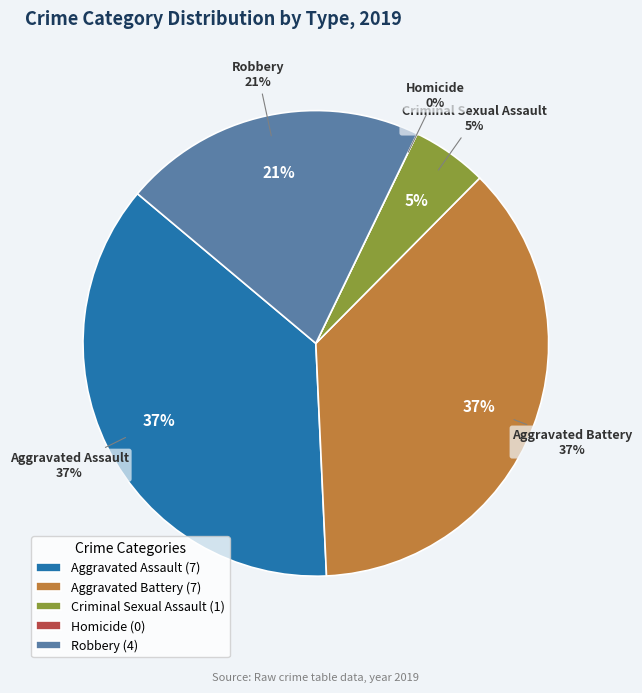

Is Robbery the majority of the pie?

No